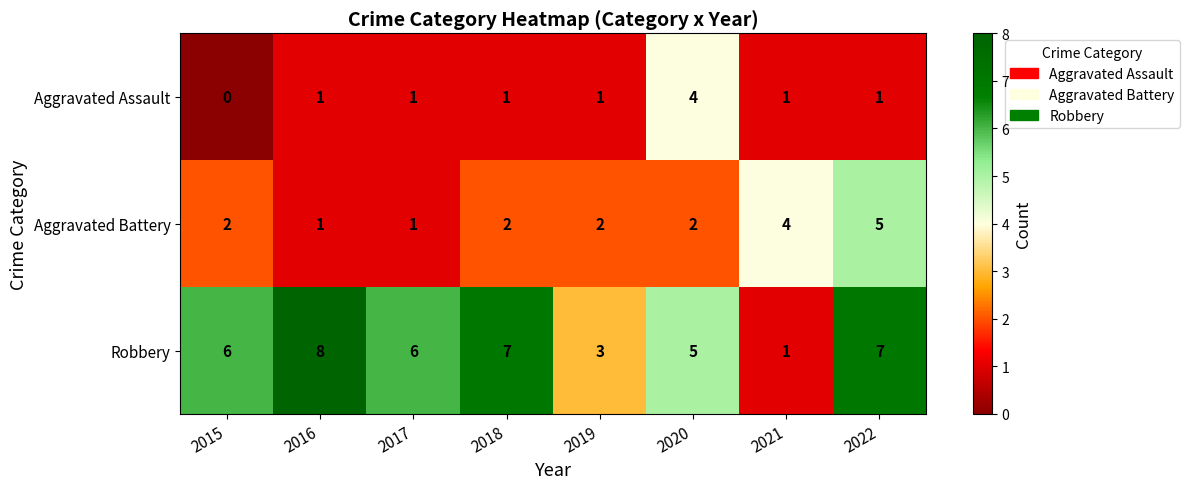

How many Aggravated Assault values are between 1 and 2?

6